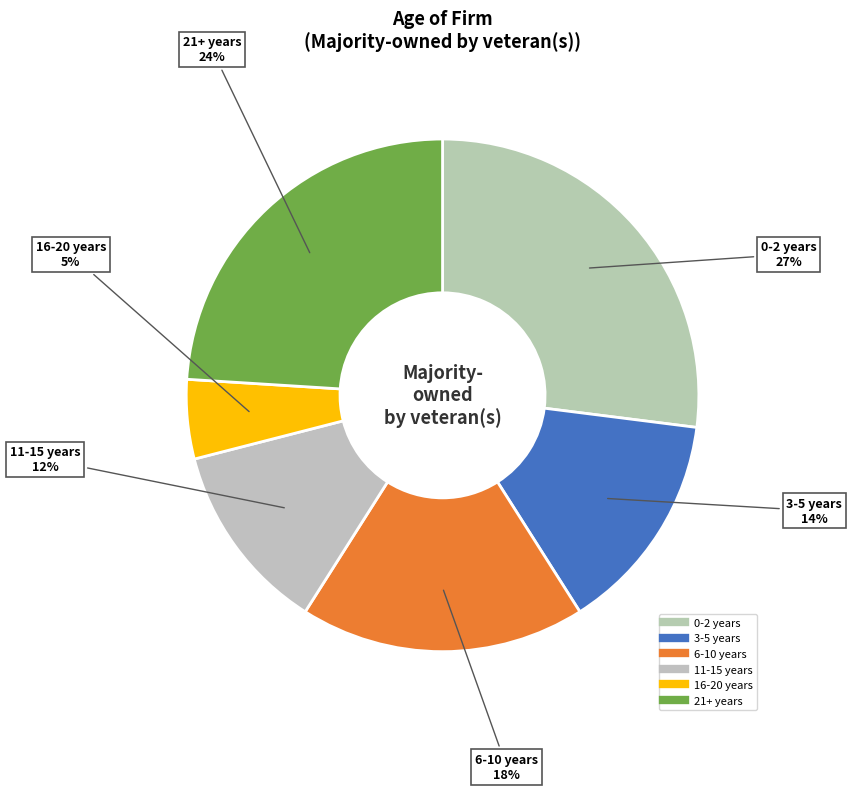

What percentage is the 21+ years slice, to the nearest percent?

24%